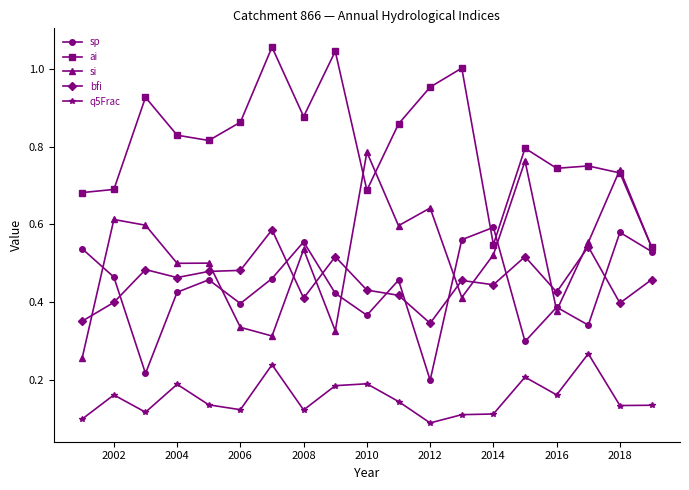

Which series has the largest total across all categories?

ai